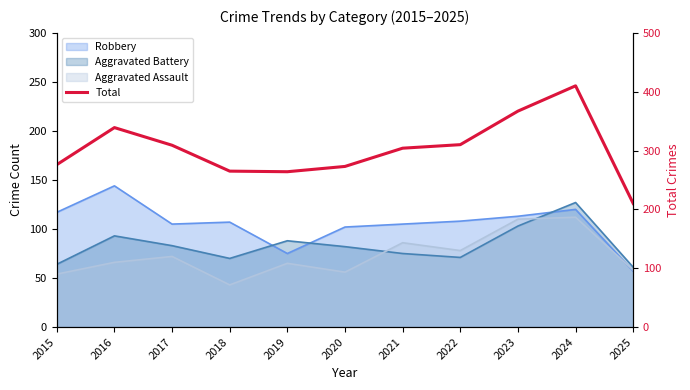

What is the difference between the second highest and minimum values?

157